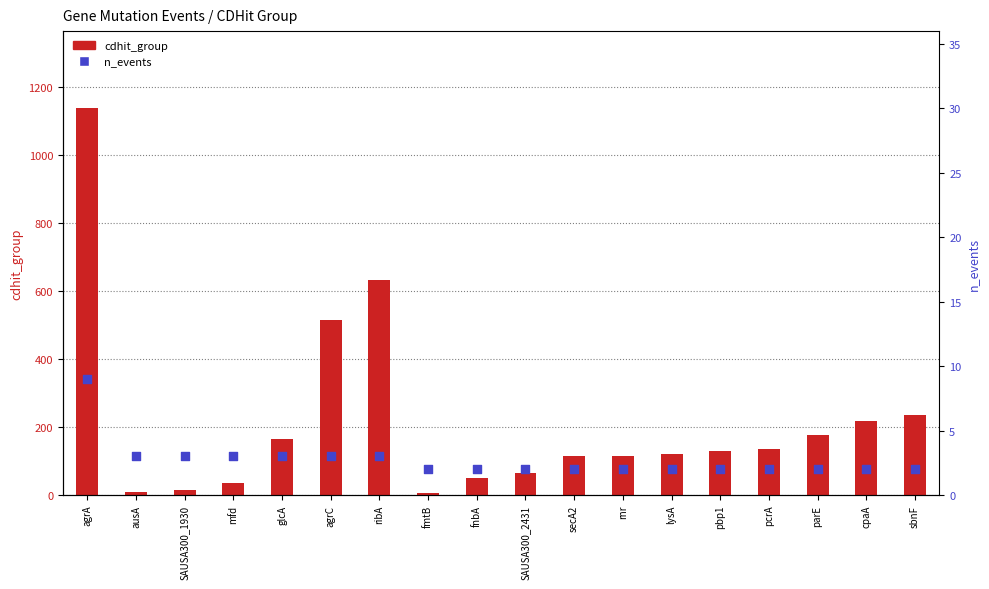

Is the value of n_events at agrC greater than the value of cdhit_group at sbnF?

No